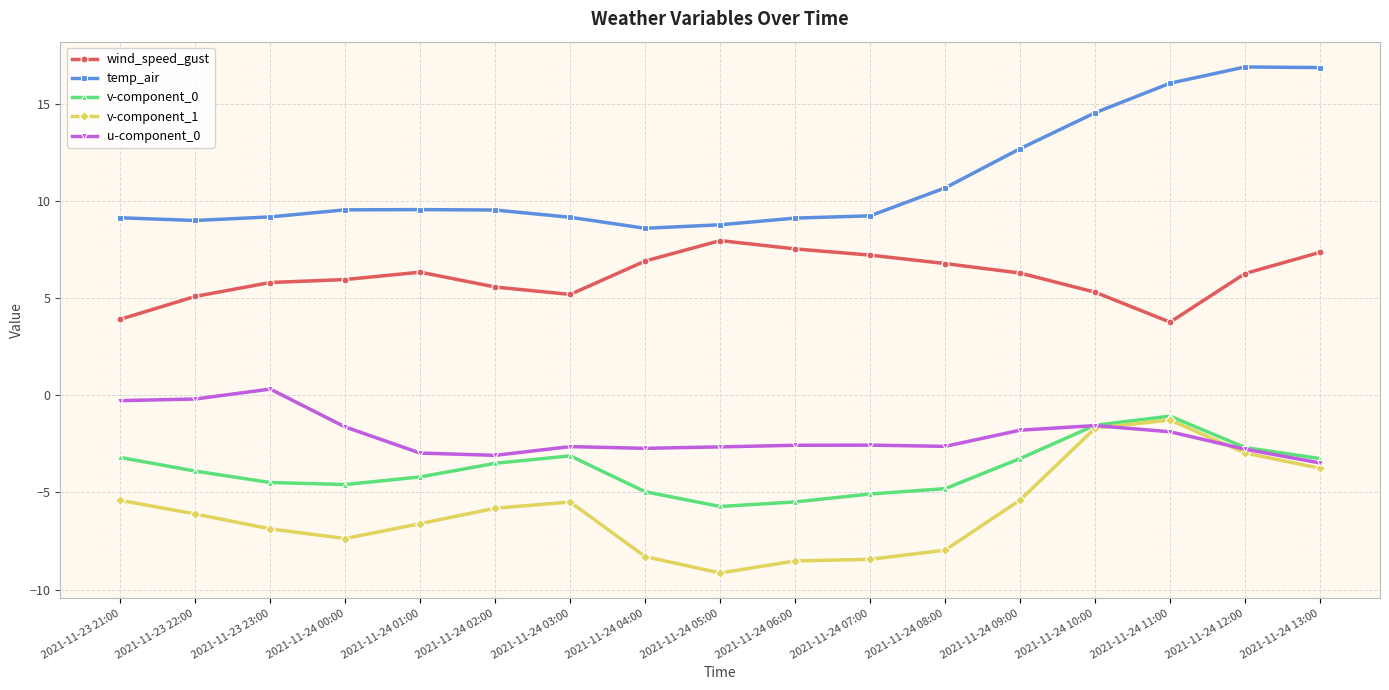

What is the maximum value shown in the chart?

16.9